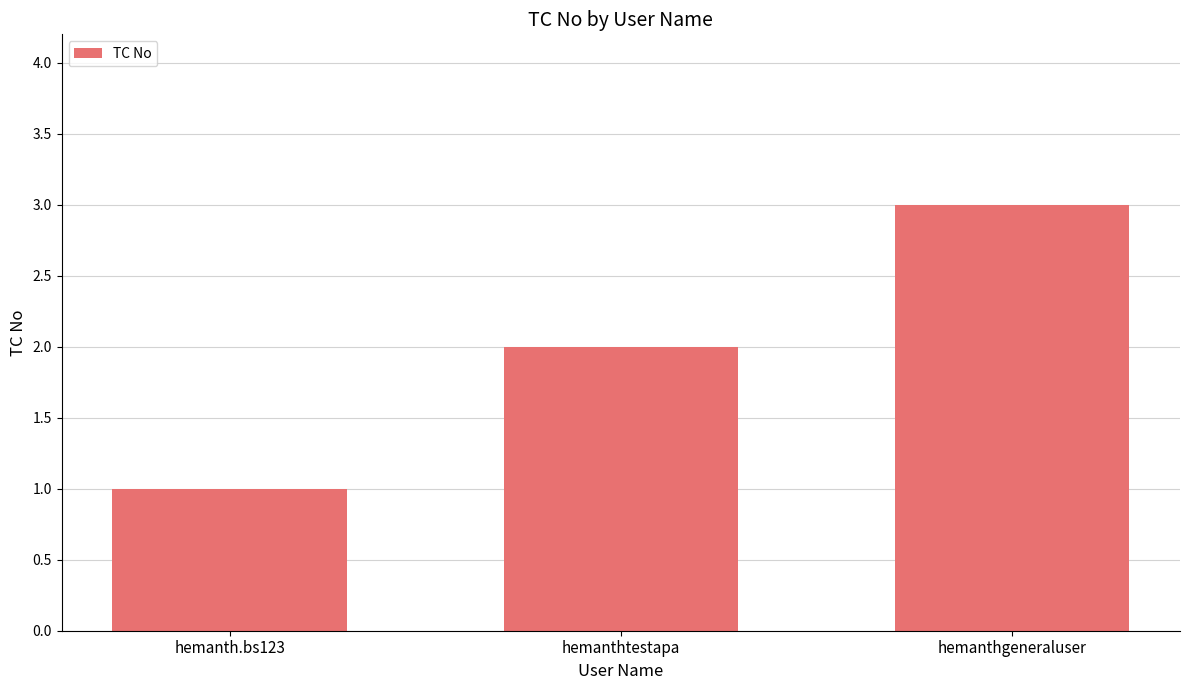

What is the difference between the second highest and minimum values?

1